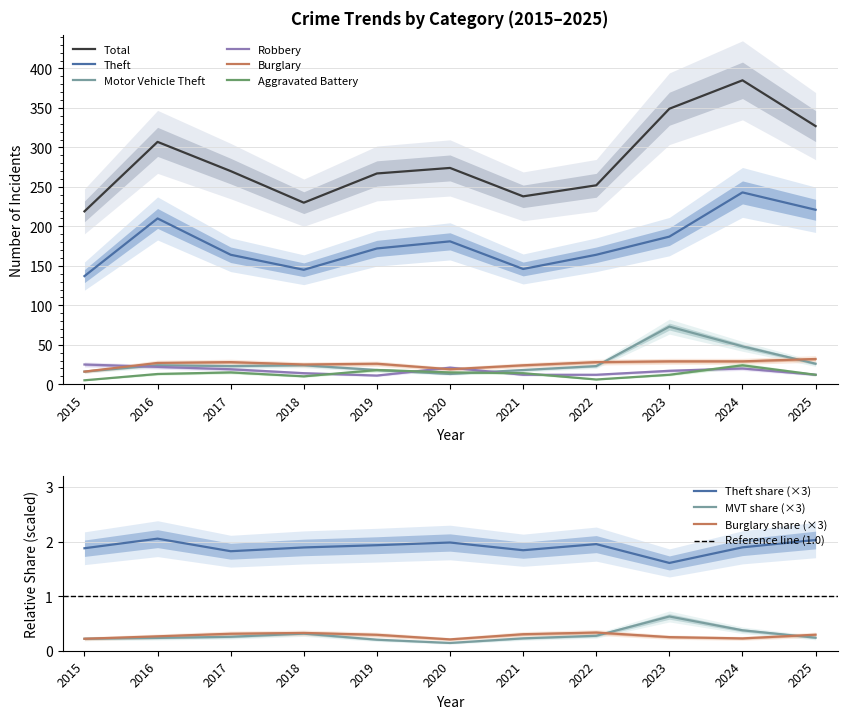

Reading right to left, list all the values displayed in this chart.

Theft: 221	243	187	164	146	181	172	145	164	210	137
Motor Vehicle Theft: 26	48	73	23	18	13	18	24	23	24	16
Robbery: 12	20	17	12	12	21	11	14	19	22	25
Burglary: 32	29	29	28	24	19	26	25	28	27	16
Aggravated Battery: 12	24	12	6	14	15	18	10	15	13	5
Total: 327	385	349	252	238	274	267	230	270	307	219